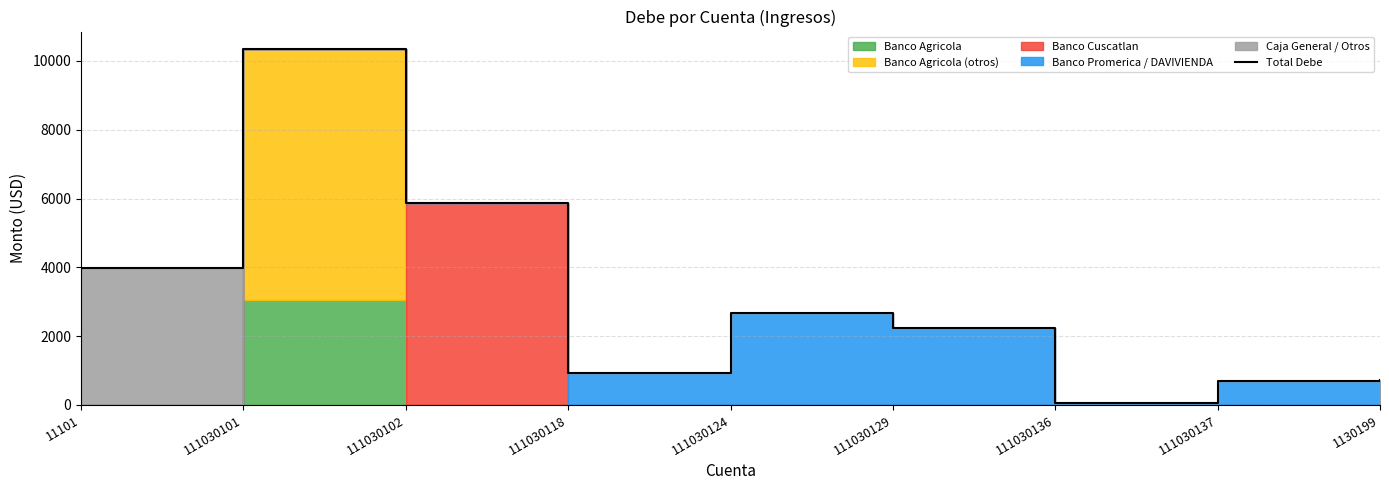

Which category has the lowest value across all series?

111030136